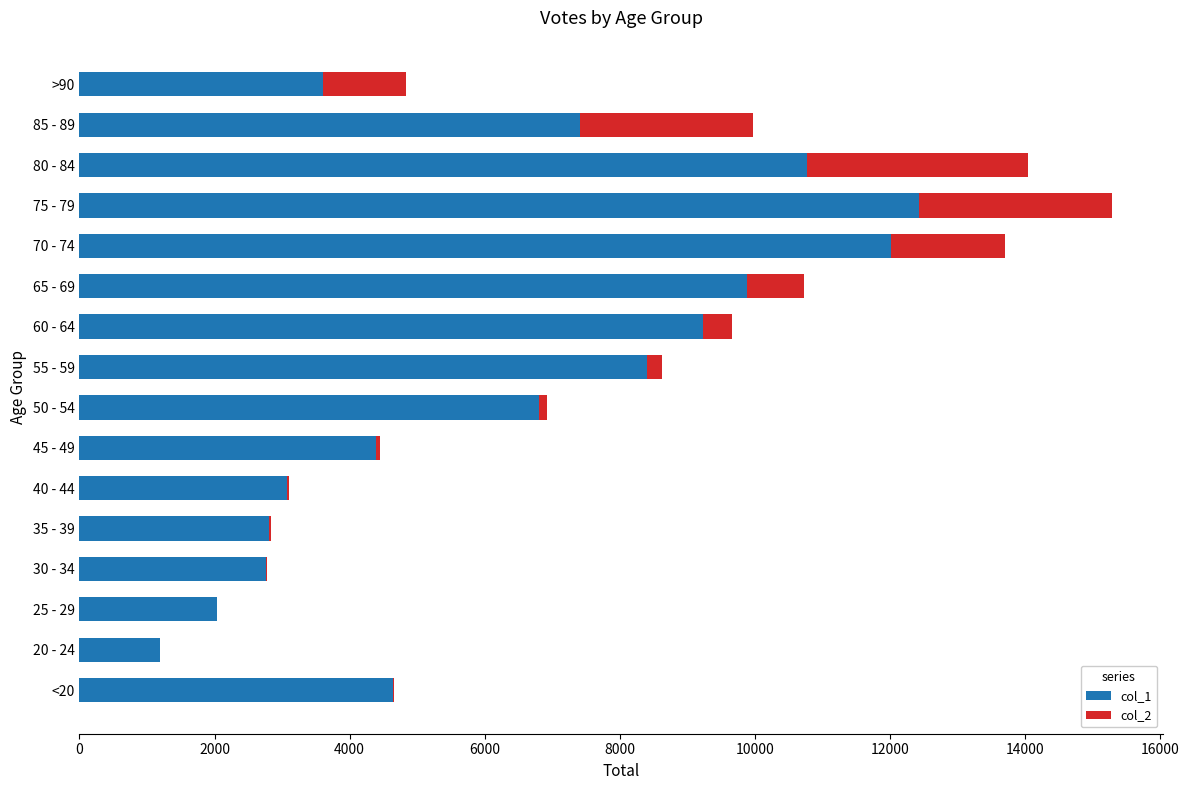

How many series are shown in this chart?

2